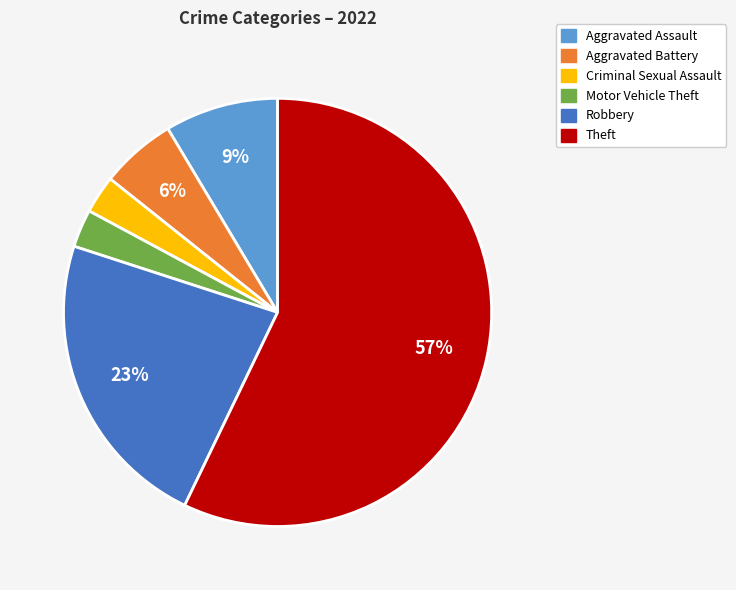

What percentage is the Motor Vehicle Theft slice, to the nearest percent?

3%